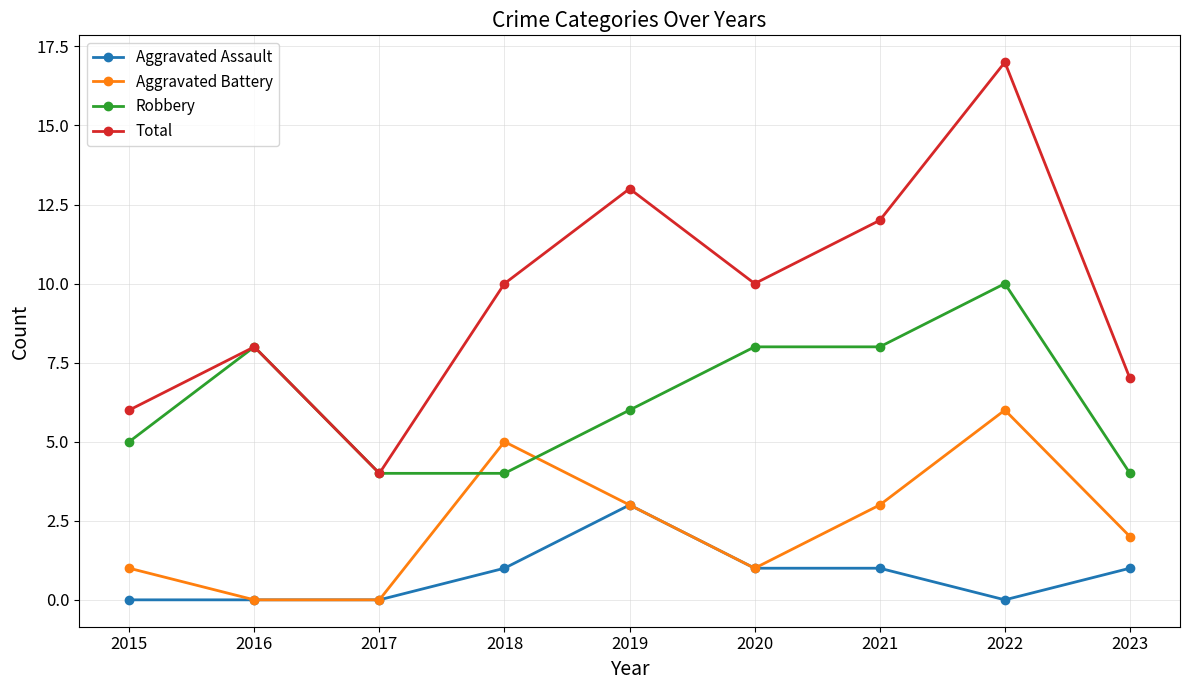

How many lines are shown in the chart?

4